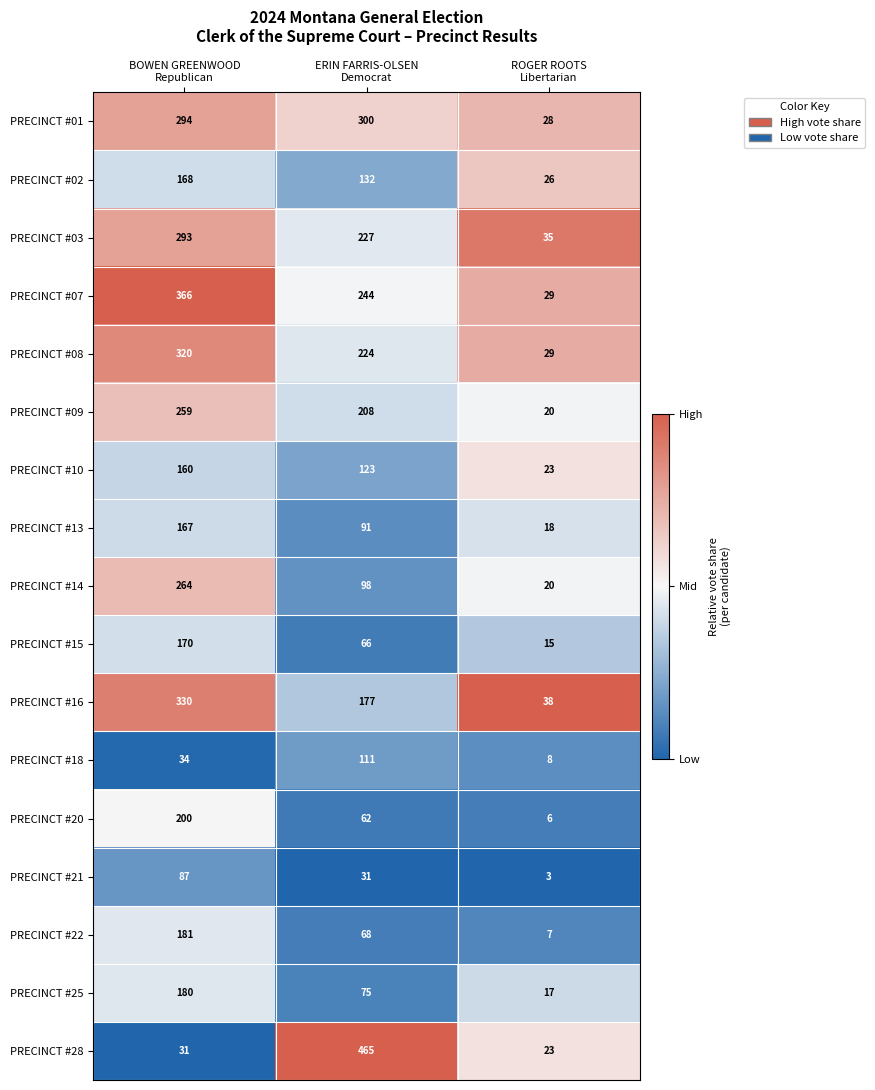

Which series has the widest spread of values?

PRECINCT #28